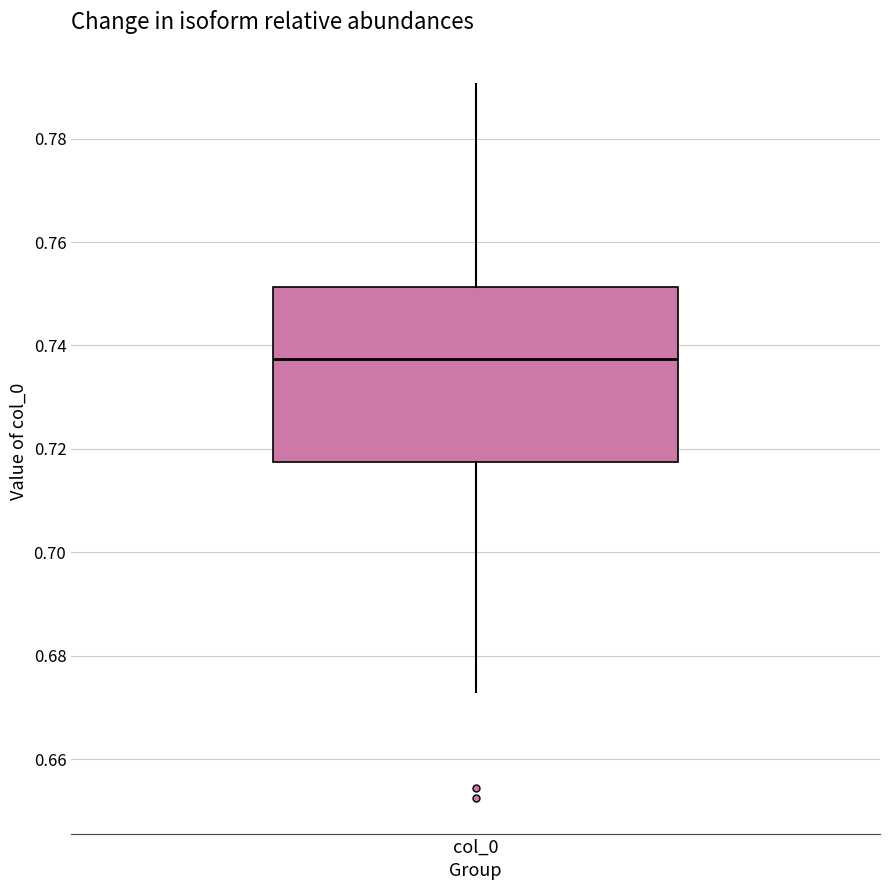

Transcribe this box plot: give where the median line is, the range the box spans, and where the two whiskers end, as read against the y-axis. The values are not printed on the chart, so give them approximately, as read against the axis.

median 0.738, box 0.718 to 0.752, whiskers 0.674 to 0.790